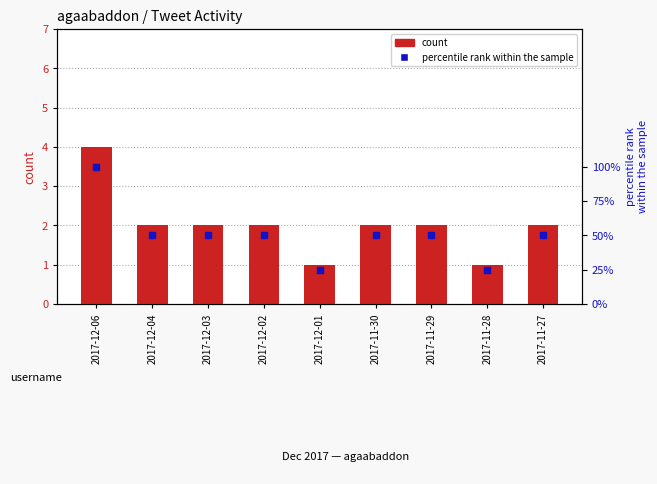

Which series has the widest spread of Y values?

percentile rank within the sample